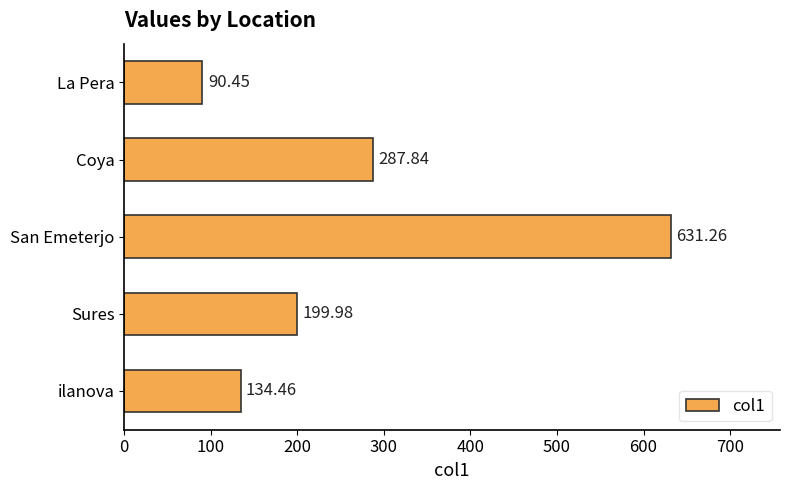

At which label is the value closest to 360?

Coya